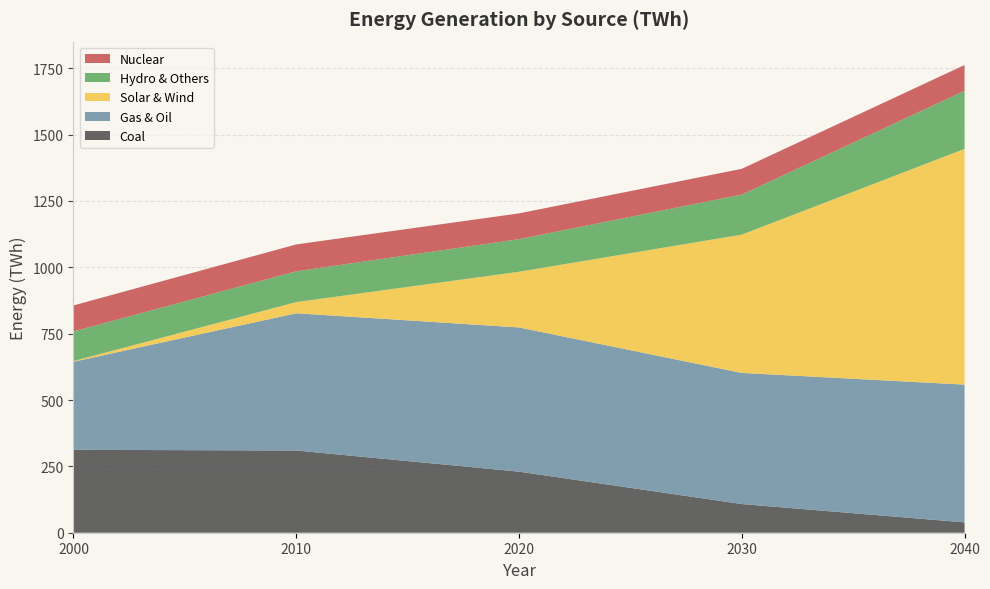

Reading left to right, extract all data points from this chart.

Coal: 312.4	309.8	230.1	108.0	39.0
Gas & Oil: 331.7	517.0	543.2	494.0	519.0
Solar & Wind: 2.6	42.0	209.8	521.0	888.0
Hydro & Others: 111.7	116.1	122.9	151.0	219.0
Nuclear: 97.9	101.2	97.0	97.0	97.0